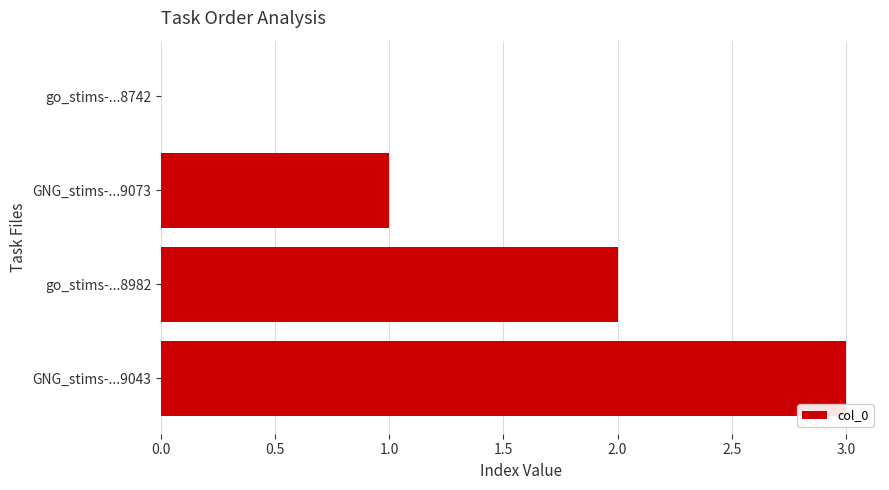

Which has a higher value, GNG_stims-...9073 or go_stims-...8982?

go_stims-...8982